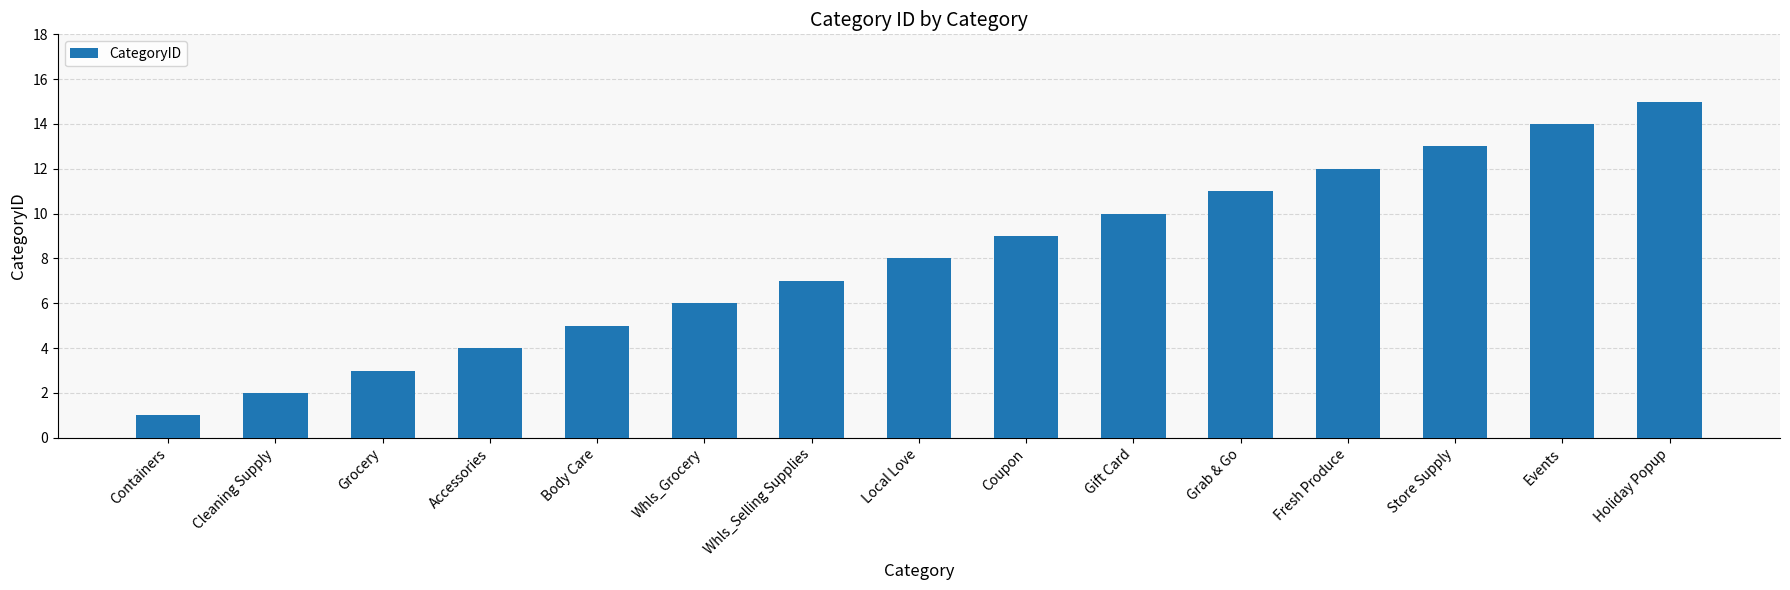

What is the change in value from Containers to Grocery?

+2